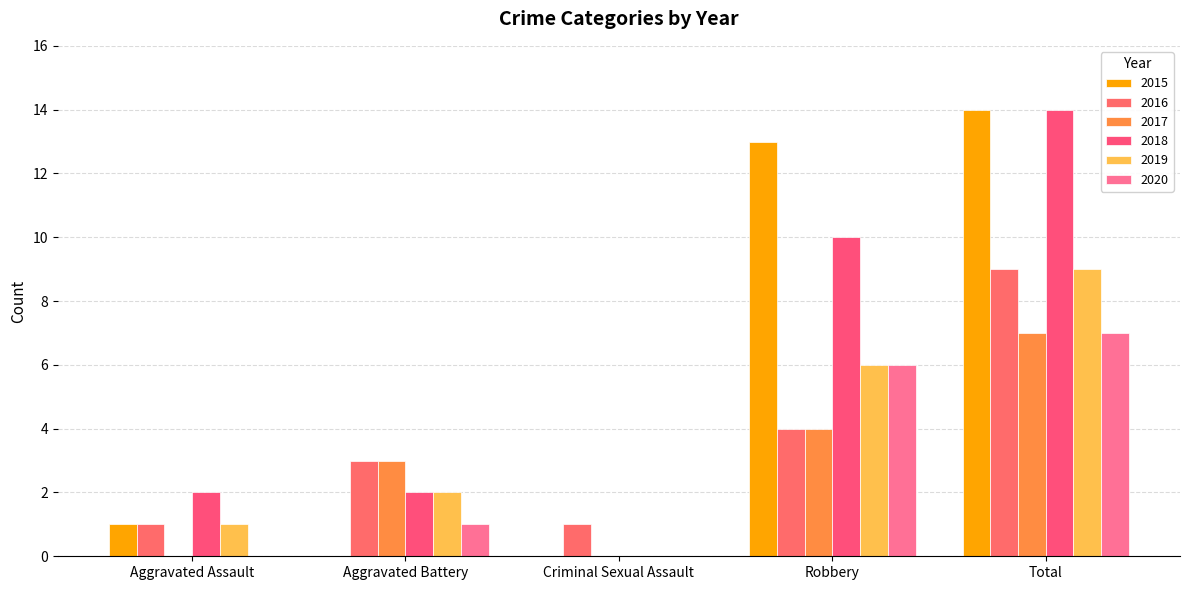

What are all the series names shown in the legend?

2015, 2016, 2017, 2018, 2019, 2020